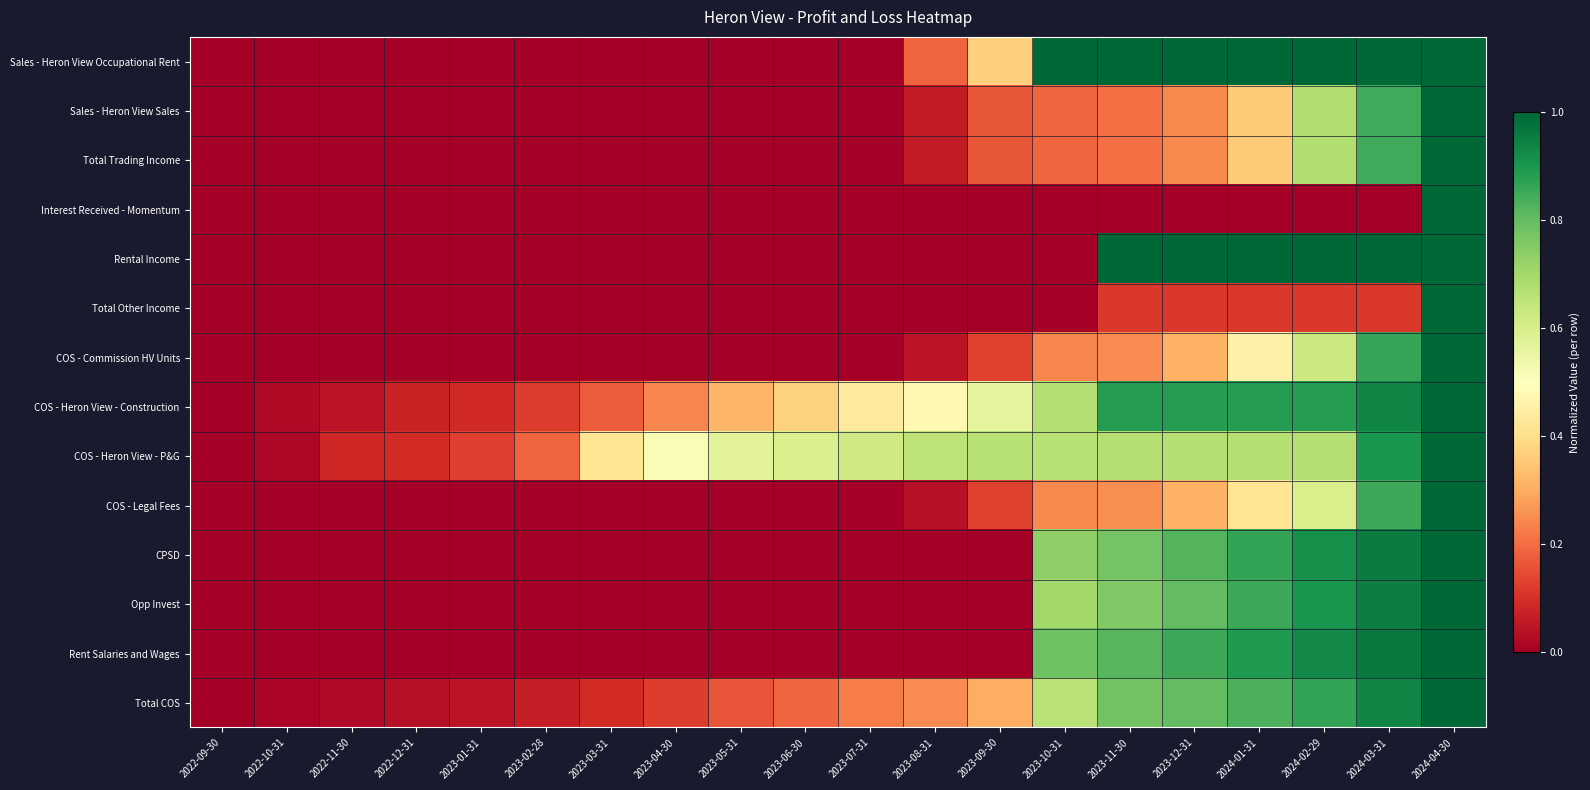

Between 2024-04-30 and 2024-01-31, which is larger?

2024-04-30